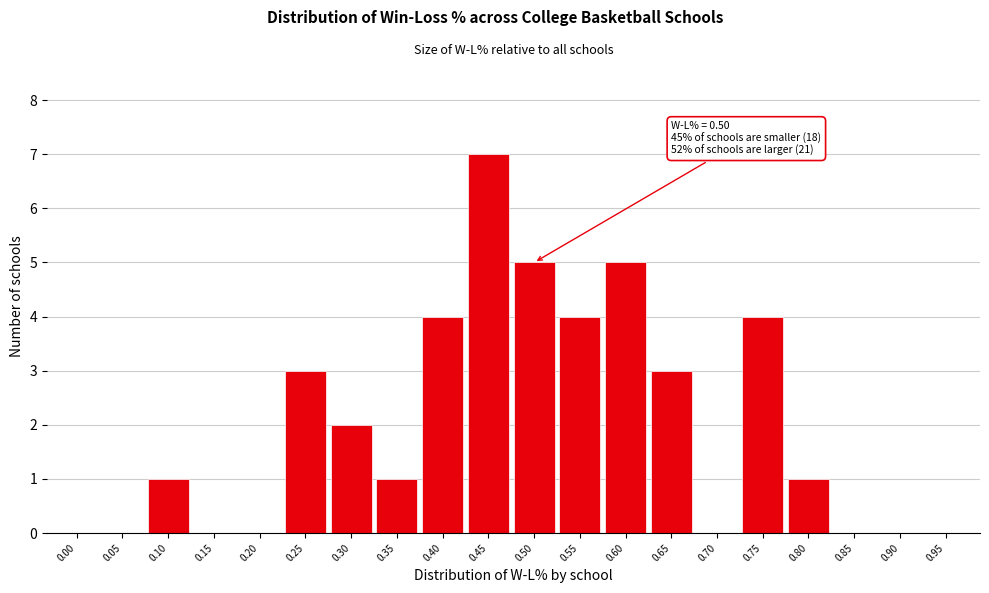

What is the maximum value shown in the chart?

7